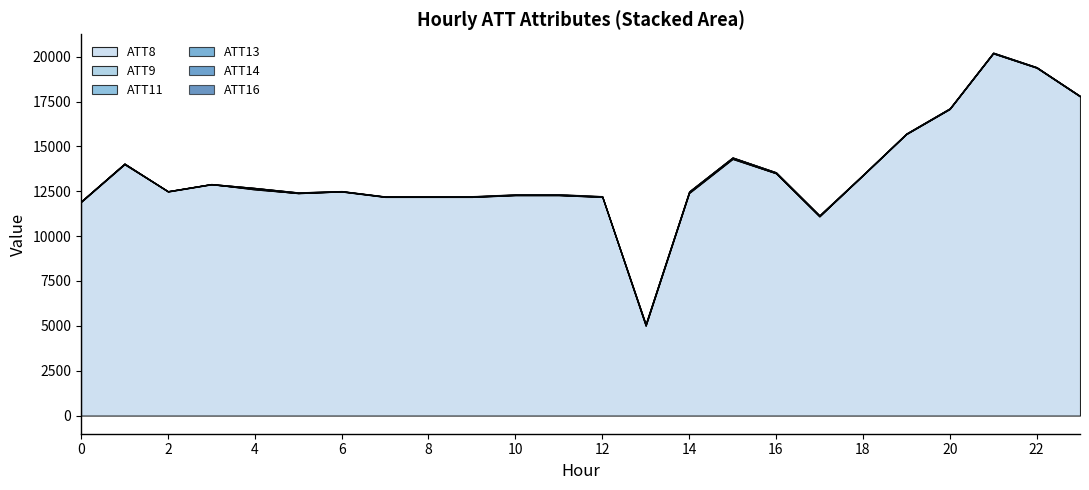

How many lines are shown in the chart?

6